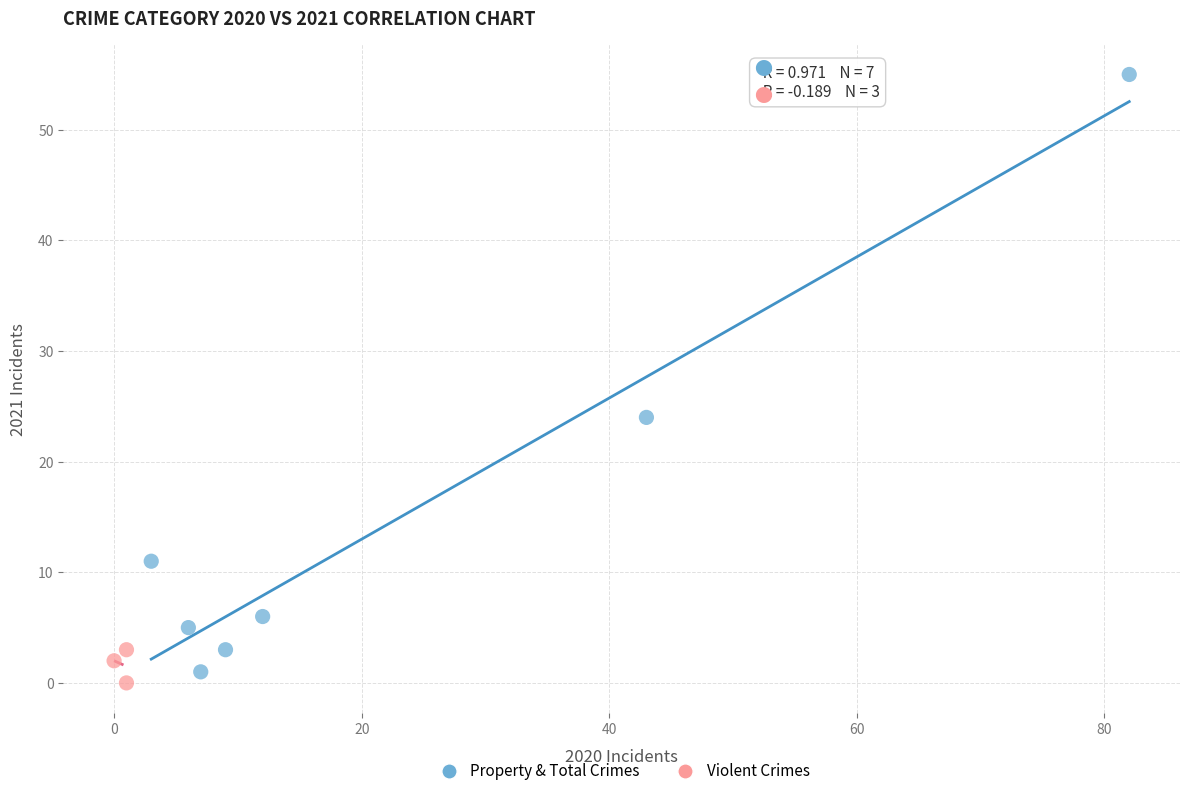

Which series contains the highest Y value?

Property & Total Crimes